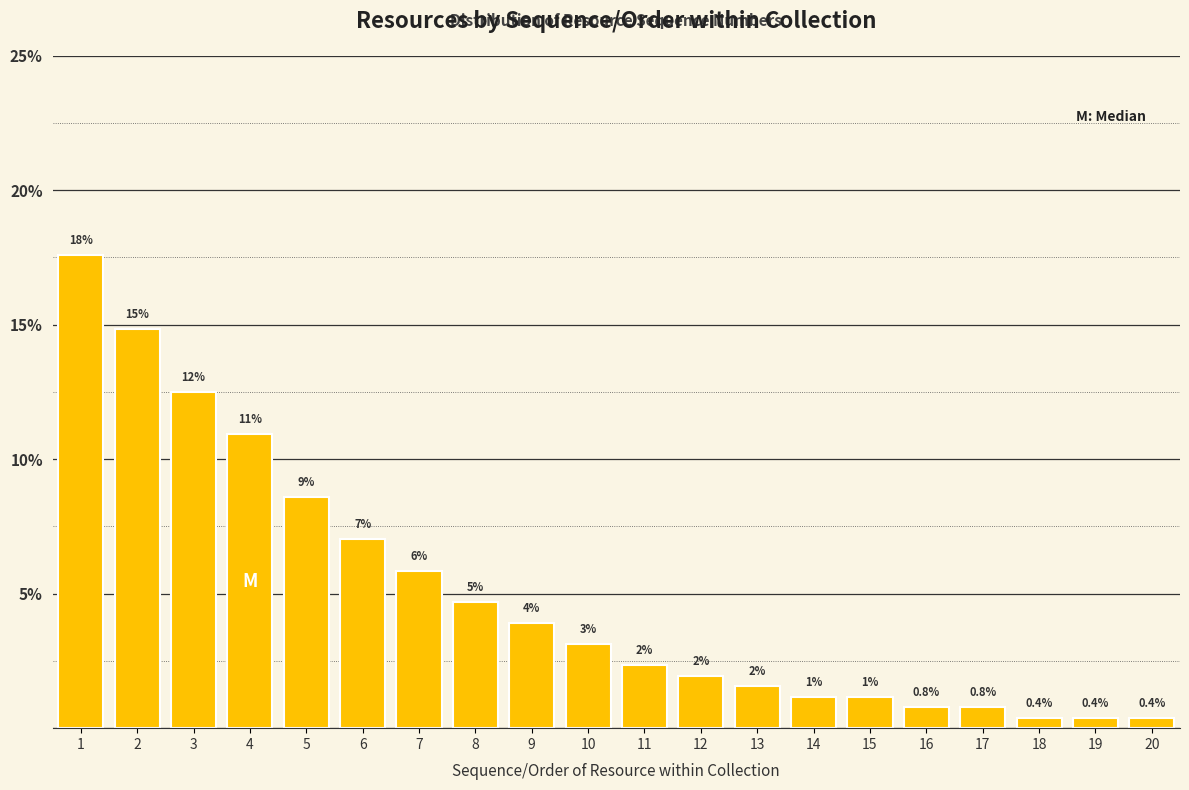

How many bars are there in total?

20